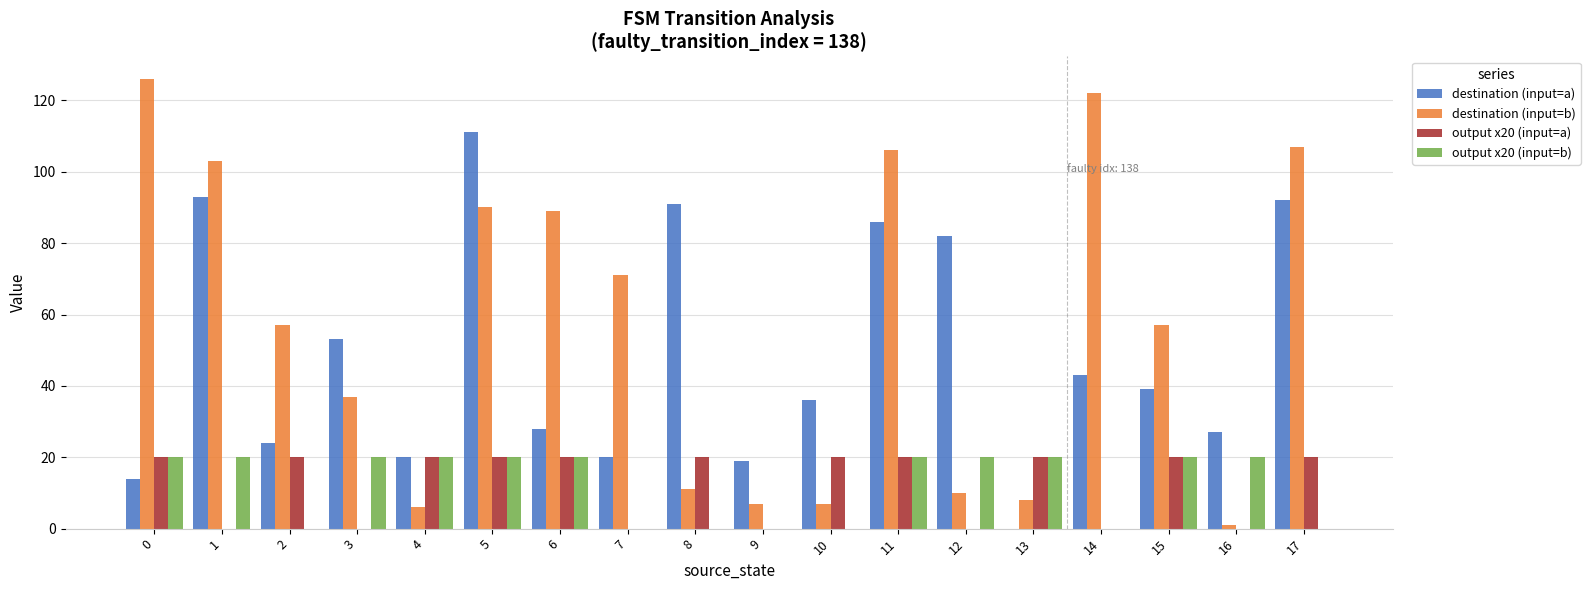

Count the number of categories in the chart.

18